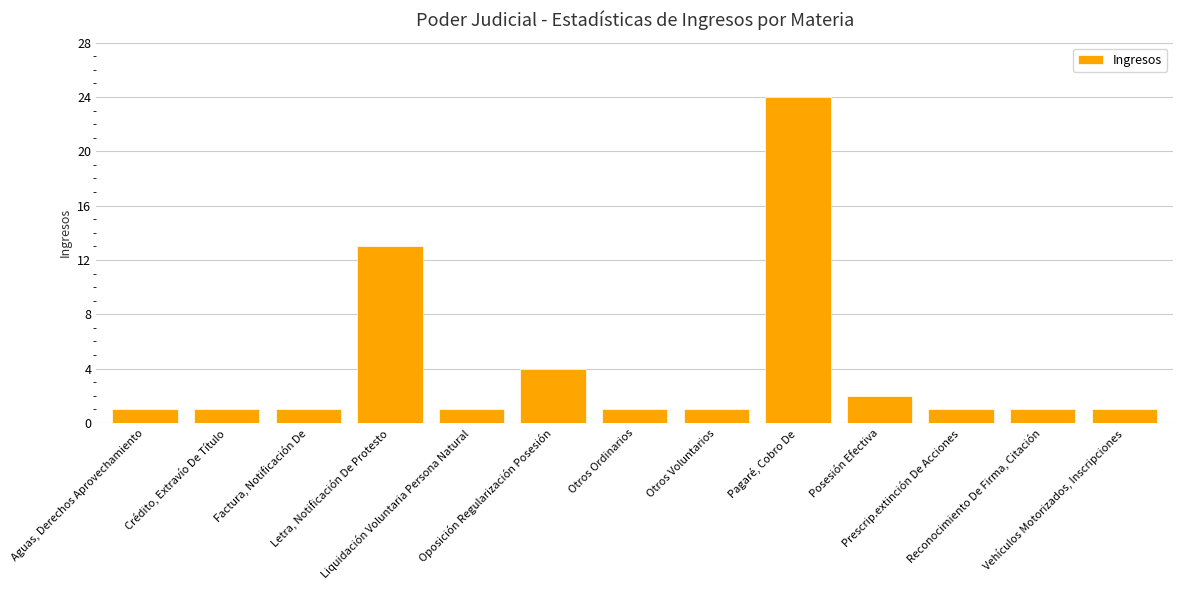

Count the number of data series in this chart.

1